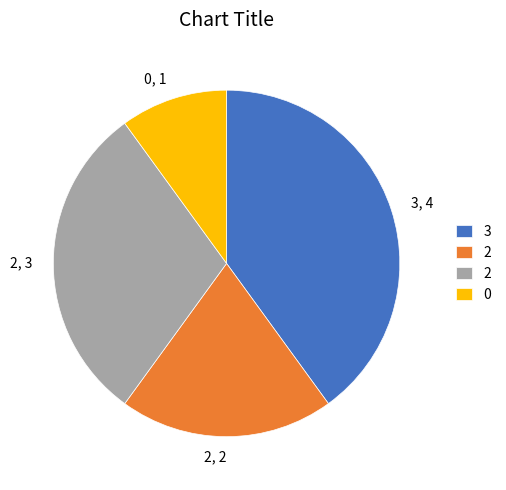

Is it true that 2, 2 is 20% of the pie?

True